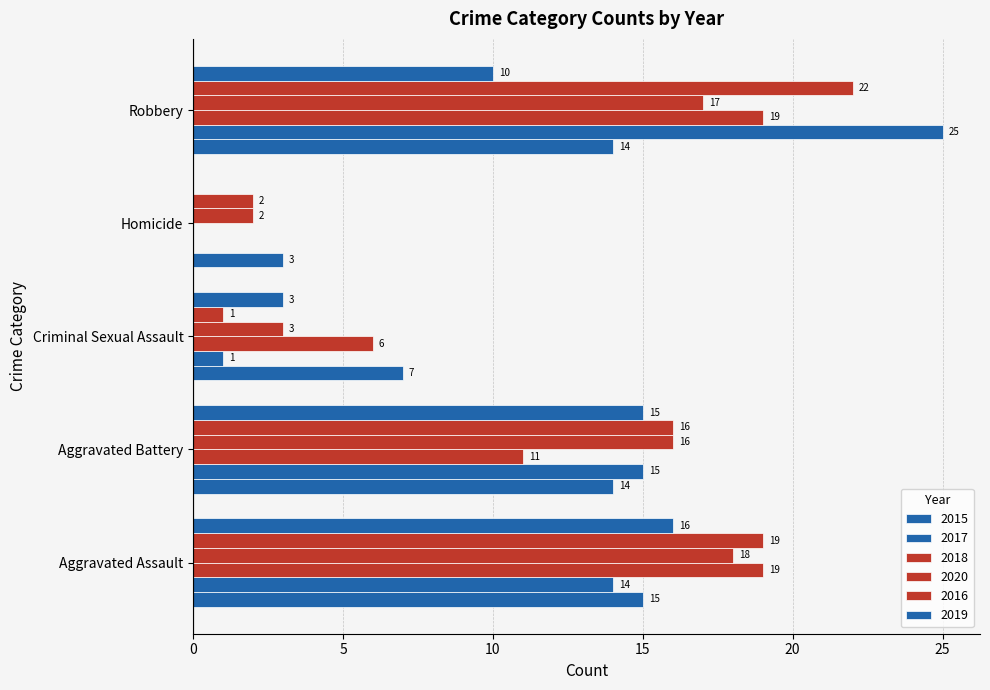

At how many categories does at least one series exceed 6?

4